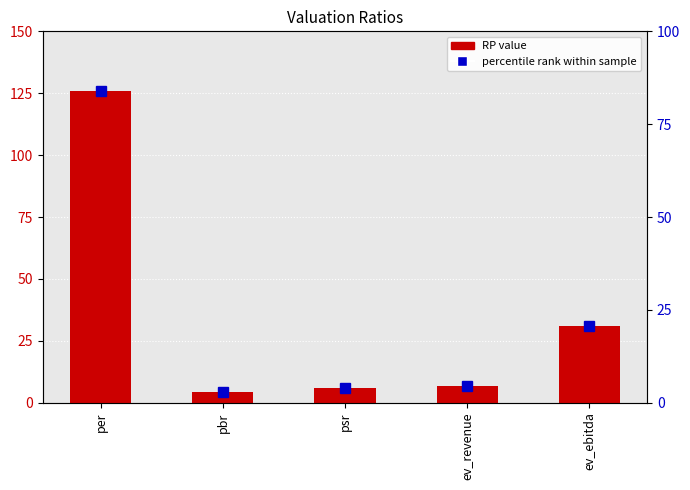

What is the minimum value shown in the chart?

4.4